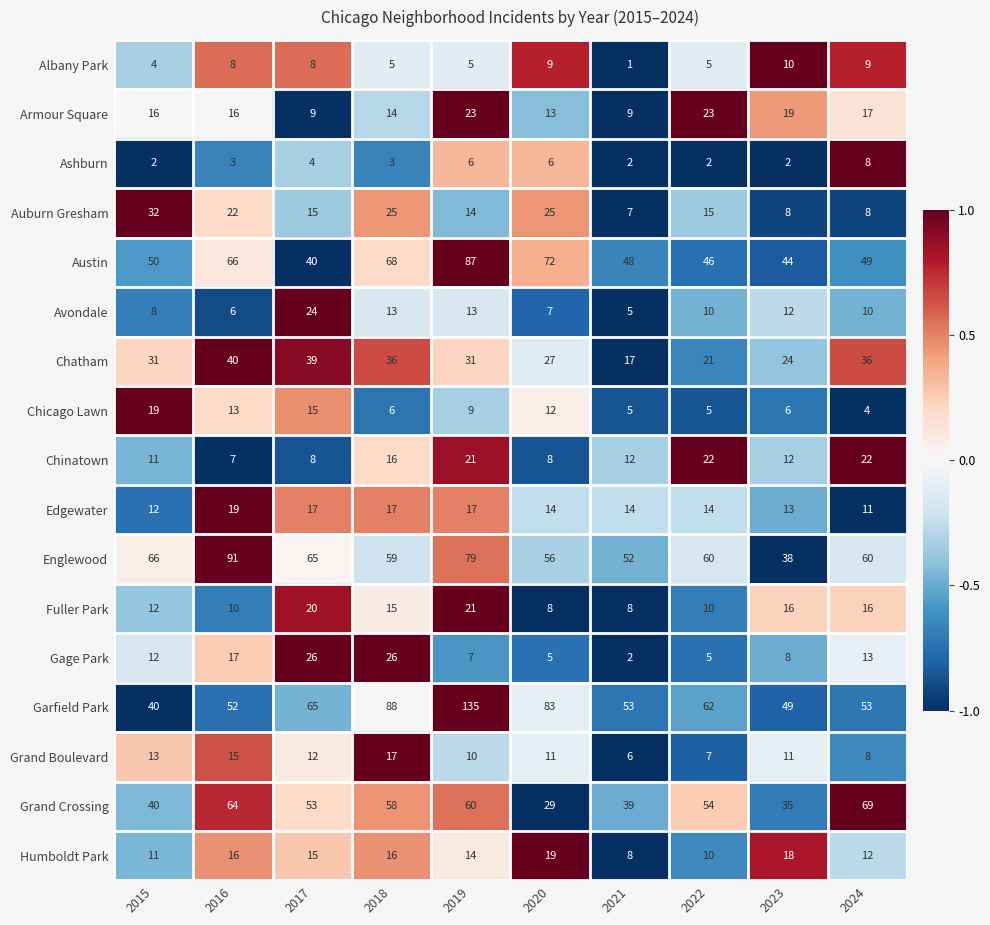

The value of Armour Square at 2019 is 38. True or false?

False